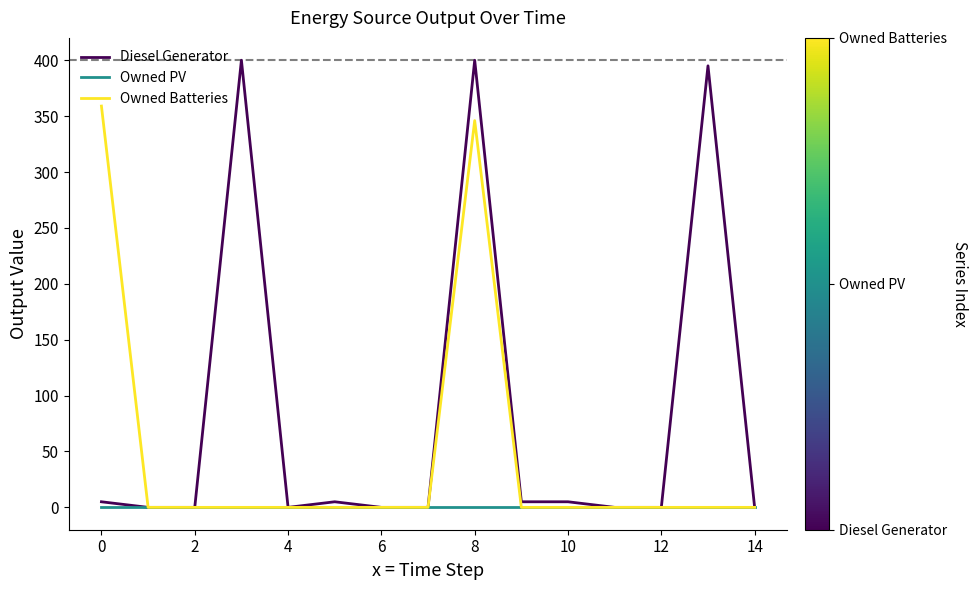

Rank the series by their maximum value, from lowest to highest.

Owned PV, Owned Batteries, Diesel Generator